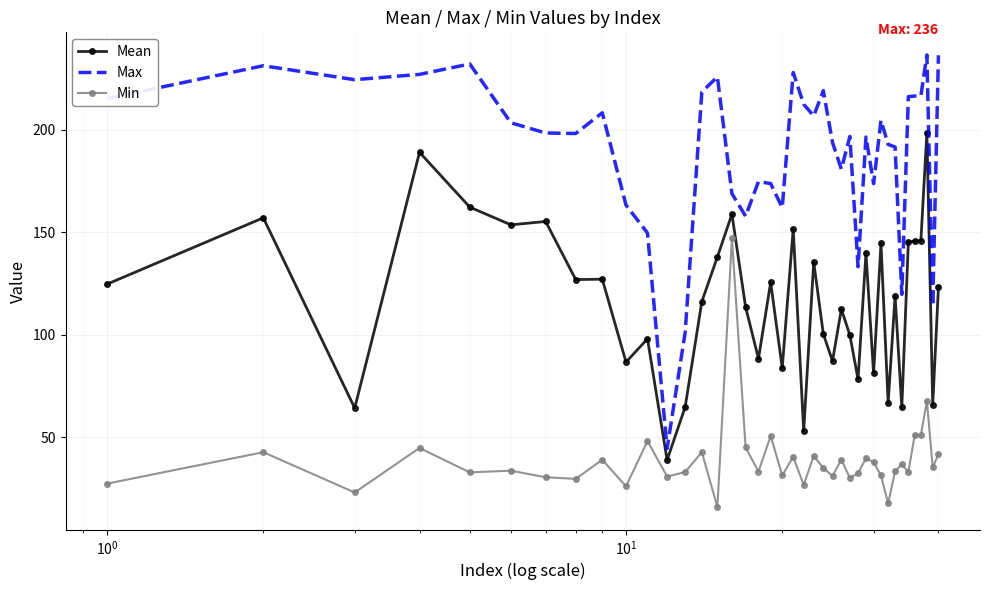

True or false: Mean and Max intersect in this chart.

False